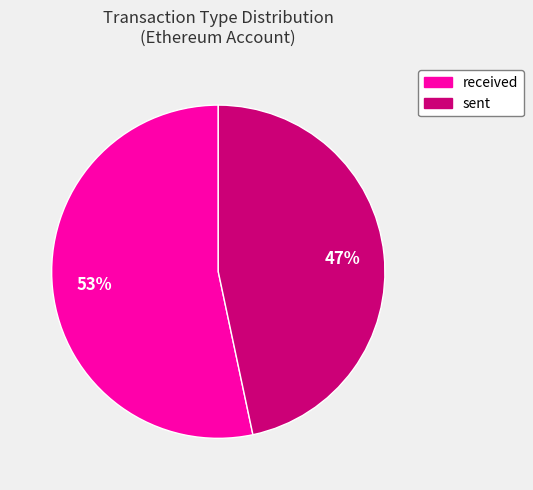

Is the sum of sent and received greater than half?

Yes